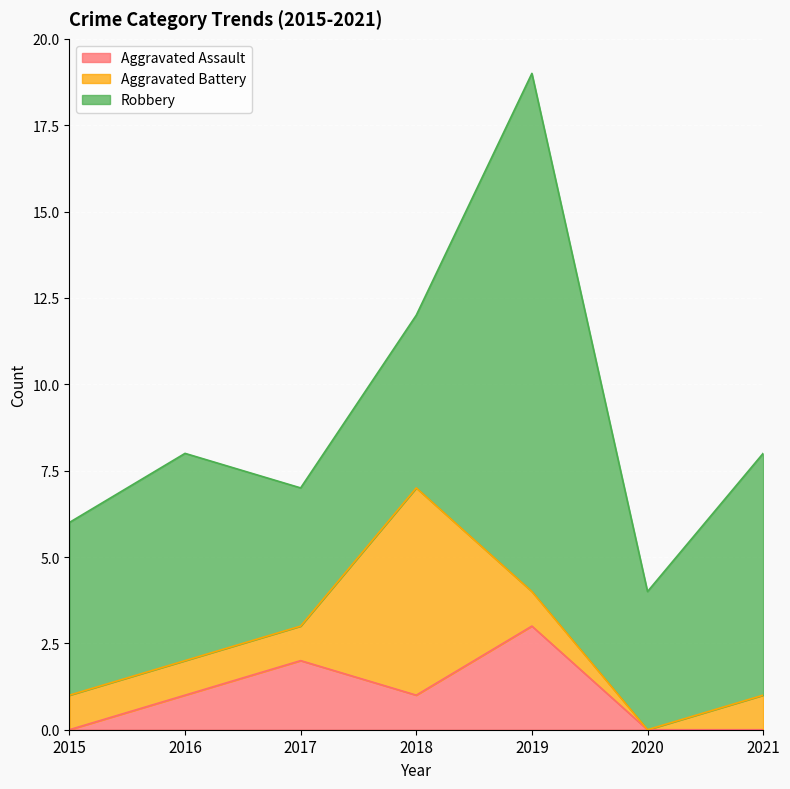

Does the chart display data point markers on the line(s)?

No